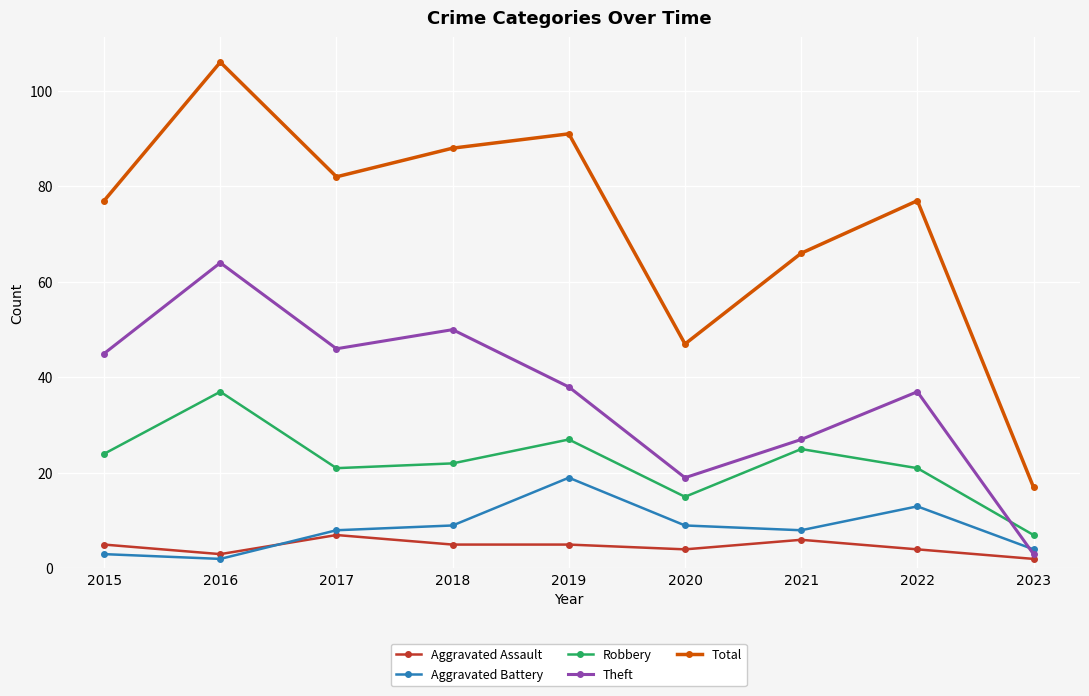

Where is the first local minimum for Aggravated Assault?

2016